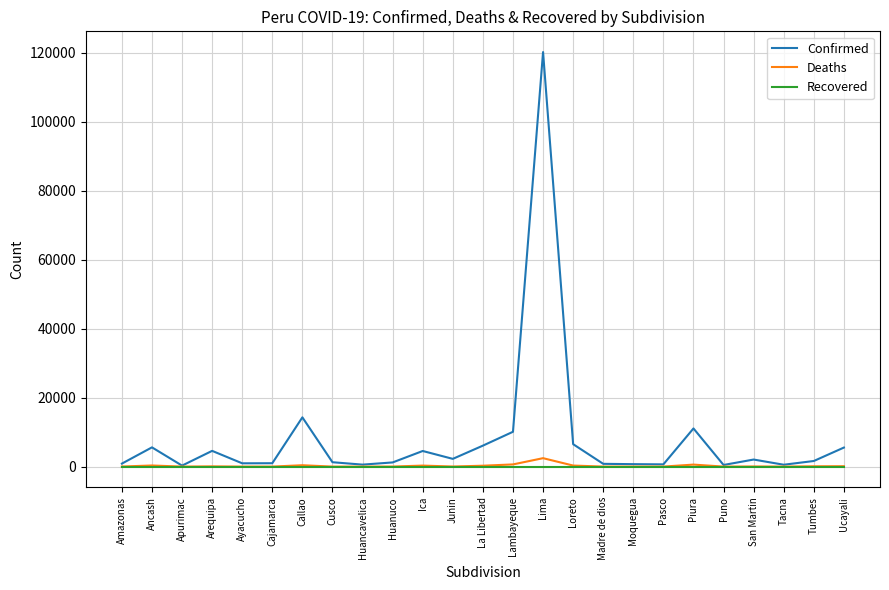

Is it true that Confirmed equals 19123 at Callao?

False